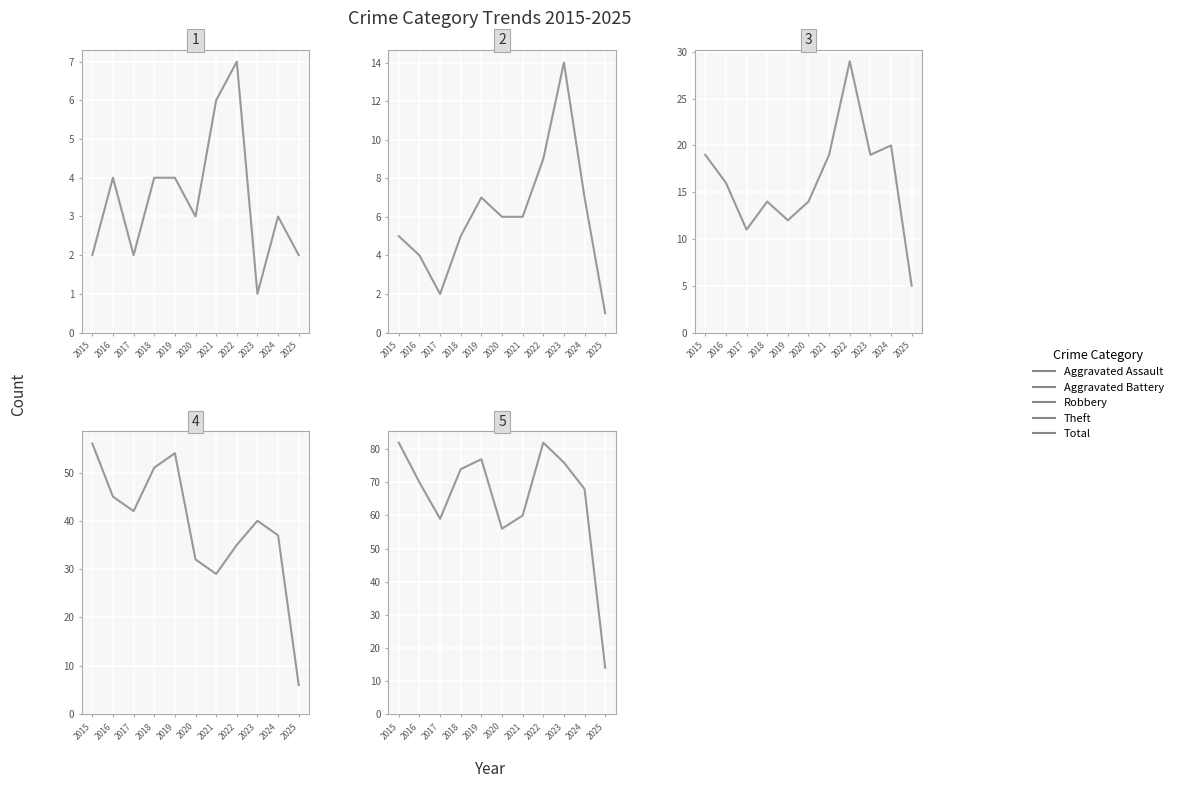

Reading left to right, extract all data points from this chart.

Aggravated Assault: 2015=2	2016=4	2017=2	2018=4	2019=4	2020=3	2021=6	2022=7	2023=1	2024=3	2025=2
Aggravated Battery: 2015=5	2016=4	2017=2	2018=5	2019=7	2020=6	2021=6	2022=9	2023=14	2024=7	2025=1
Robbery: 2015=19	2016=16	2017=11	2018=14	2019=12	2020=14	2021=19	2022=29	2023=19	2024=20	2025=5
Theft: 2015=56	2016=45	2017=42	2018=51	2019=54	2020=32	2021=29	2022=35	2023=40	2024=37	2025=6
Total: 2015=82	2016=70	2017=59	2018=74	2019=77	2020=56	2021=60	2022=82	2023=76	2024=68	2025=14